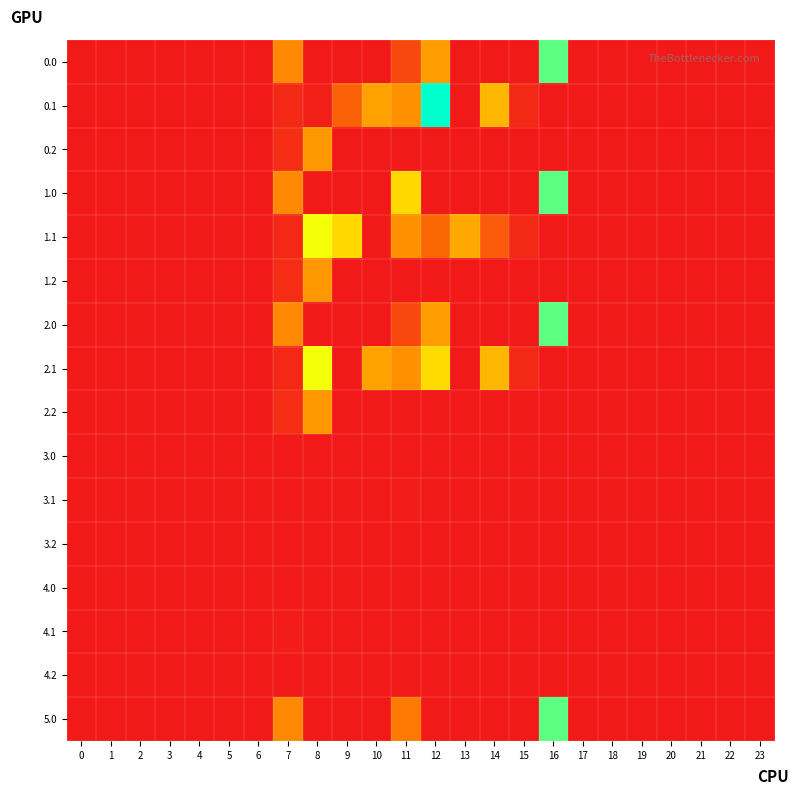

Rank the series at 4 from highest to lowest value.

0.0, 0.1, 0.2, 1.0, 1.1, 1.2, 2.0, 2.1, 2.2, 3.0, 3.1, 3.2, 4.0, 4.1, 4.2, 5.0